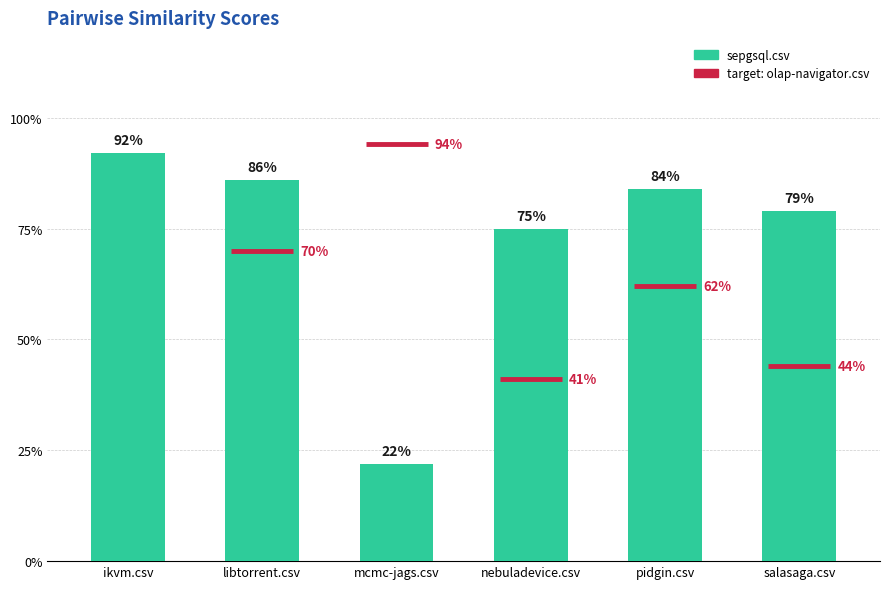

What is the greatest value displayed?

0.9